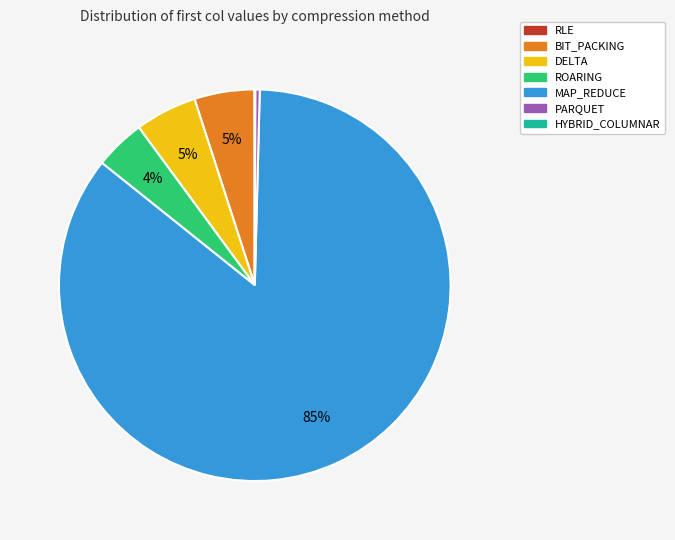

What is the largest slice in the pie chart?

MAP_REDUCE